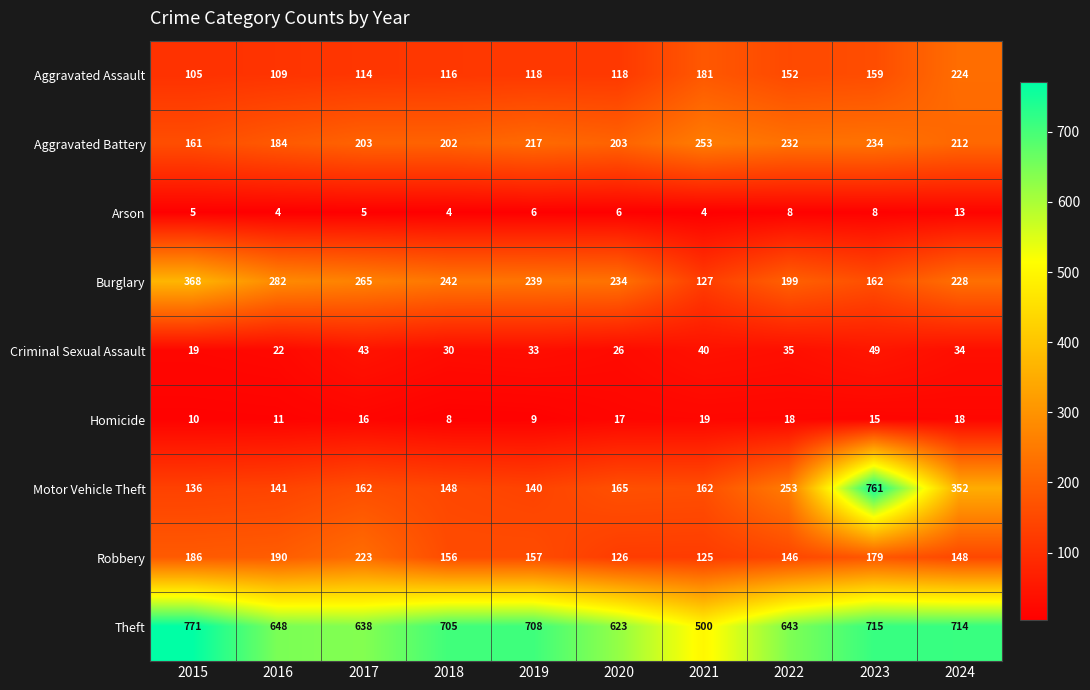

What is the average value of the Arson series?

6